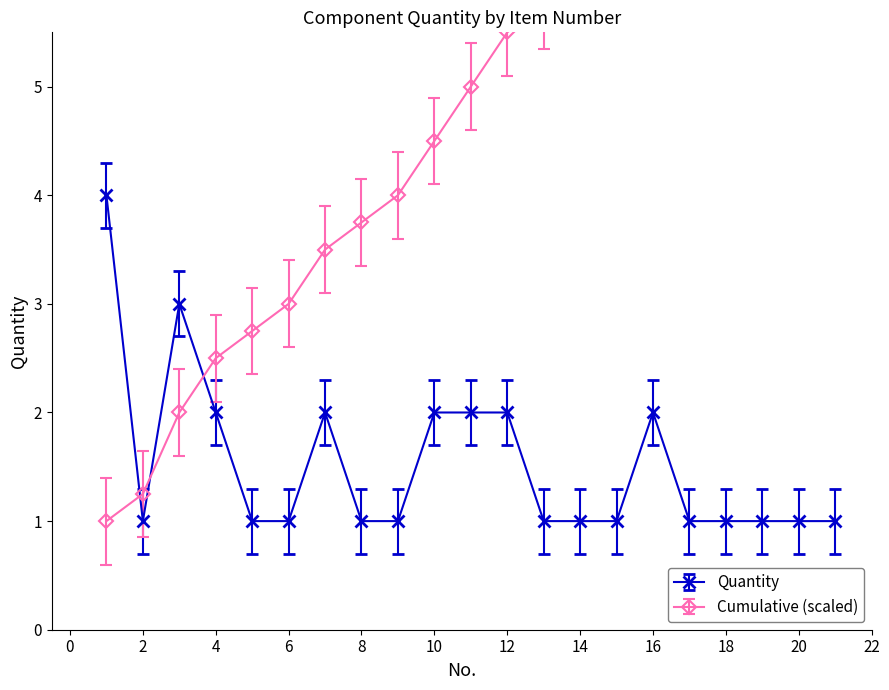

Is it true that Quantity equals 1 at 18?

True